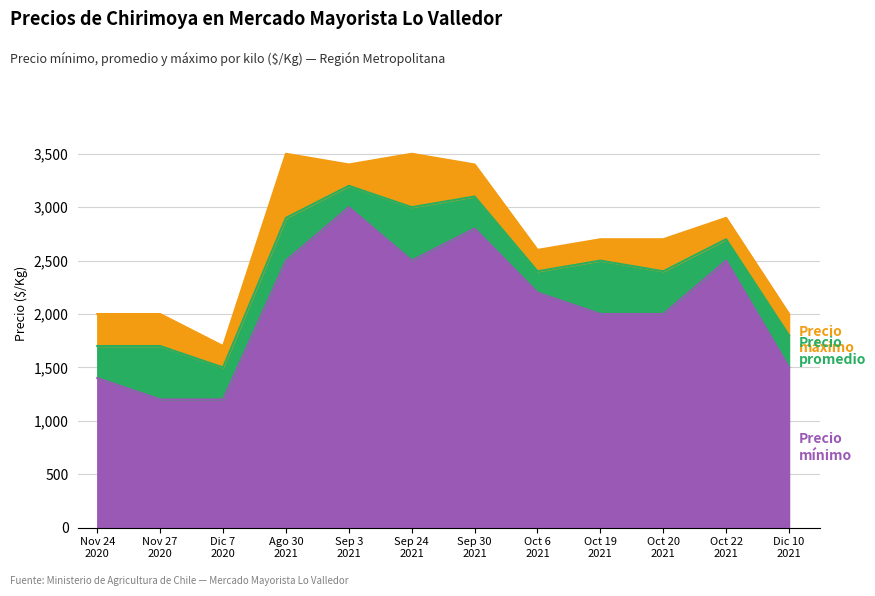

At which category is the sum across all series the highest?

Sep 3 2021